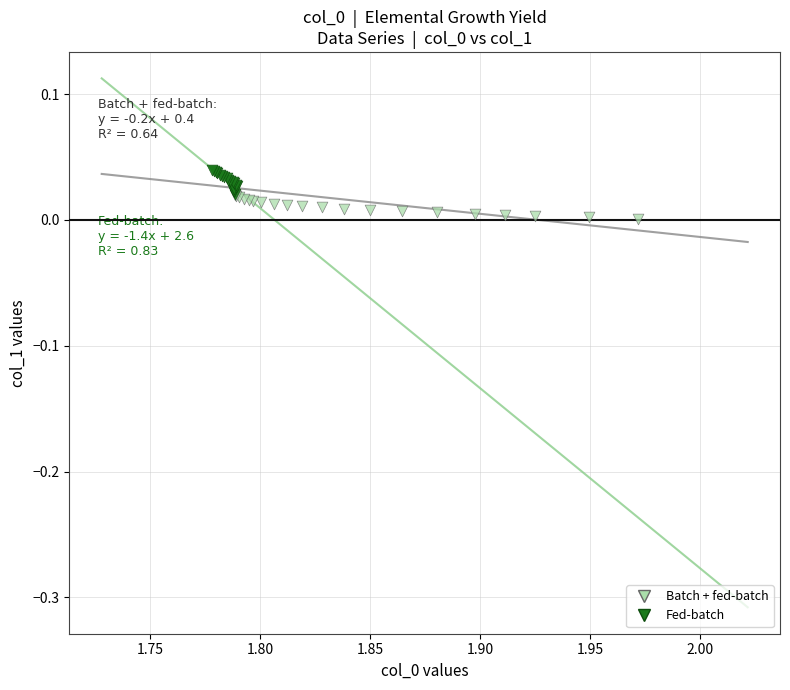

Which series reaches the maximum Y coordinate?

Fed-batch